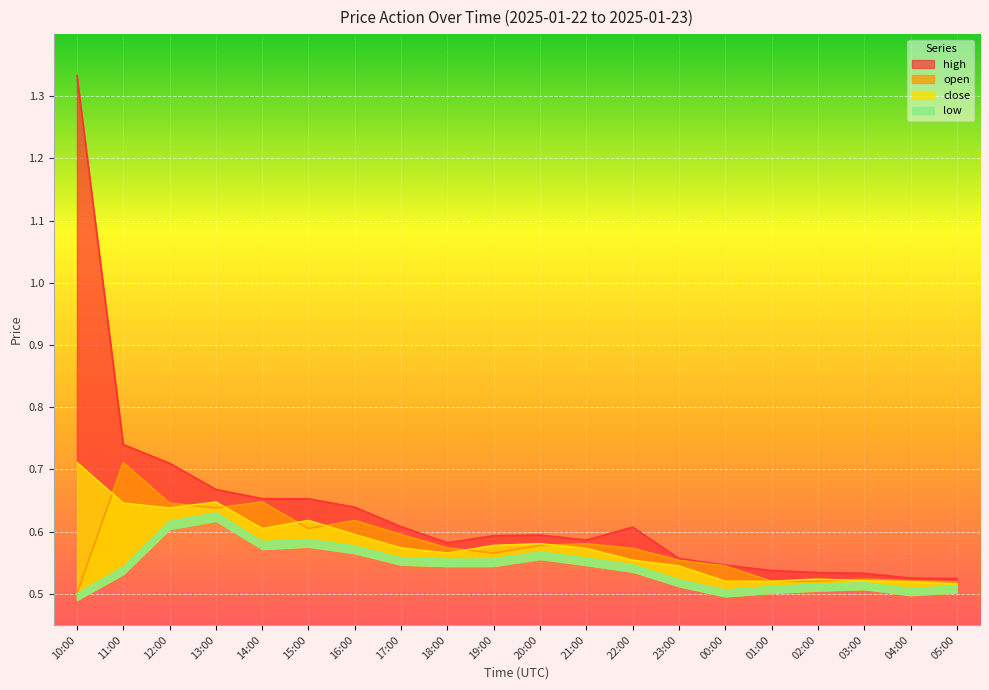

What are all the series names shown in the legend?

open, high, low, close